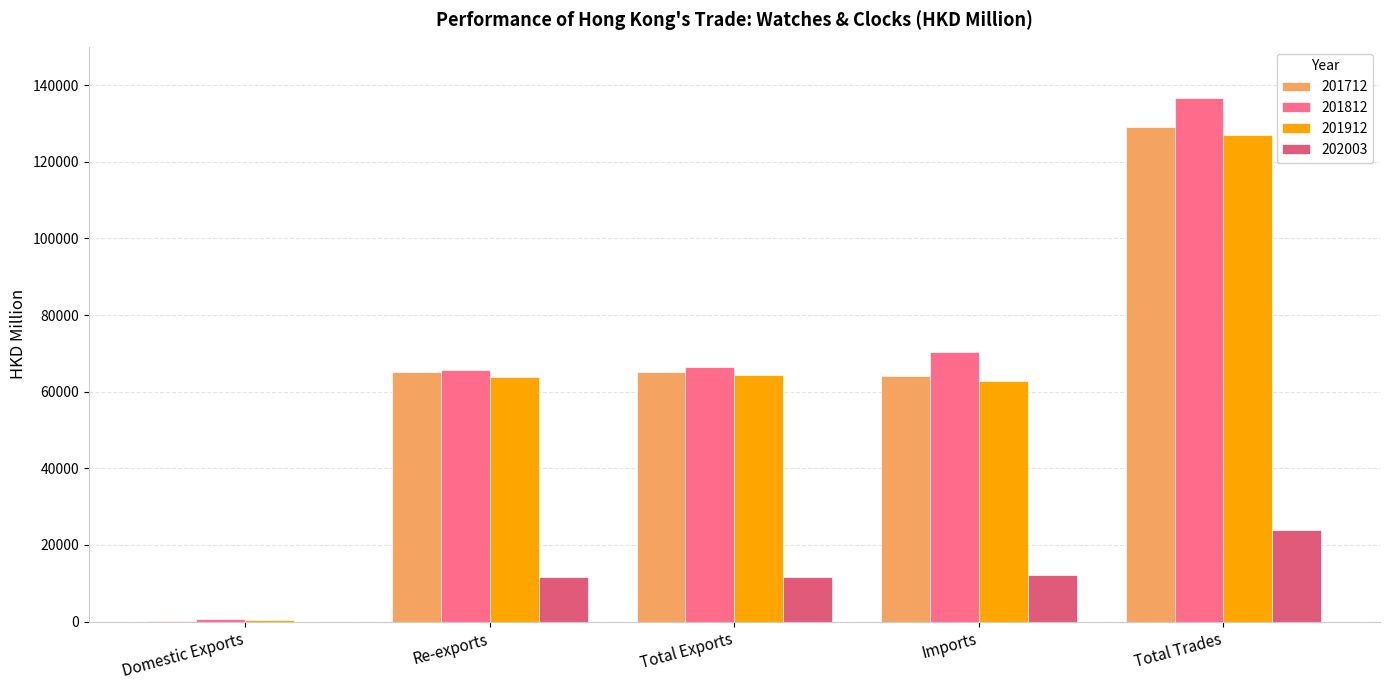

Are the bars grouped side by side (vs. stacked)?

Yes